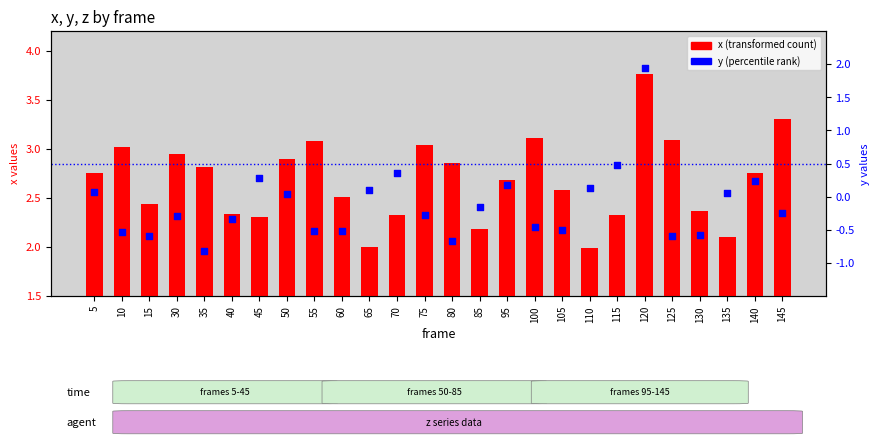

Which series contains the lowest Y value?

y (percentile rank)